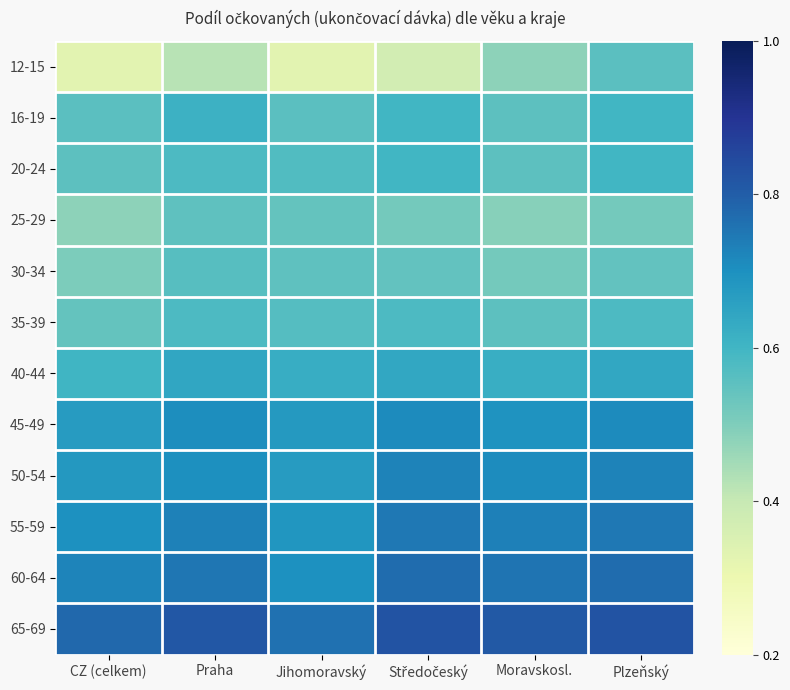

Between Jihomoravský and Středočeský, which series saw the biggest shift?

60-64